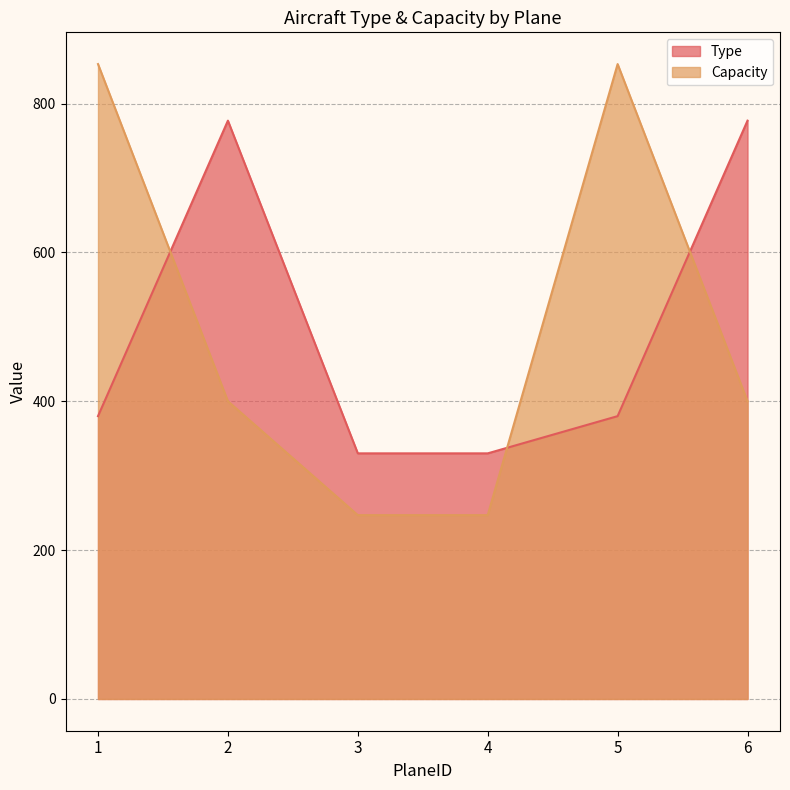

Is the value of Type at 1 greater than the value of Capacity at 1?

No